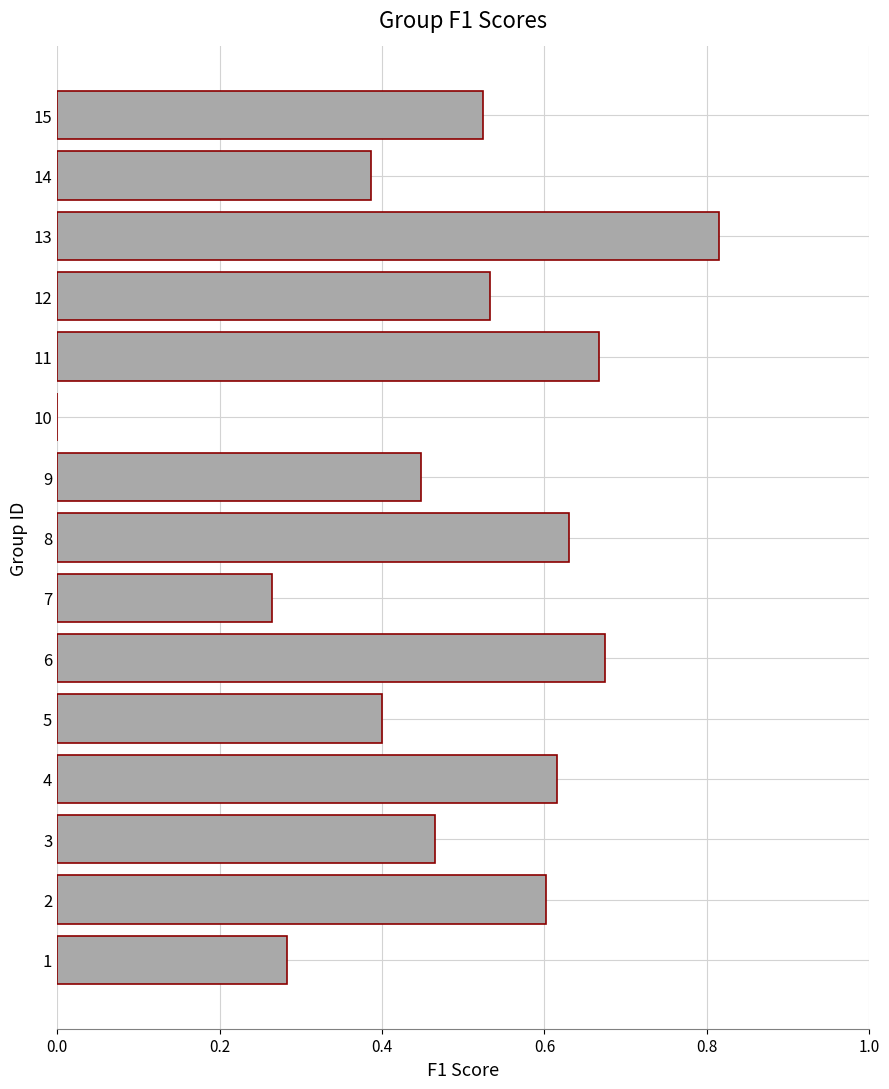

At which category does the chart reach its peak across all series?

13